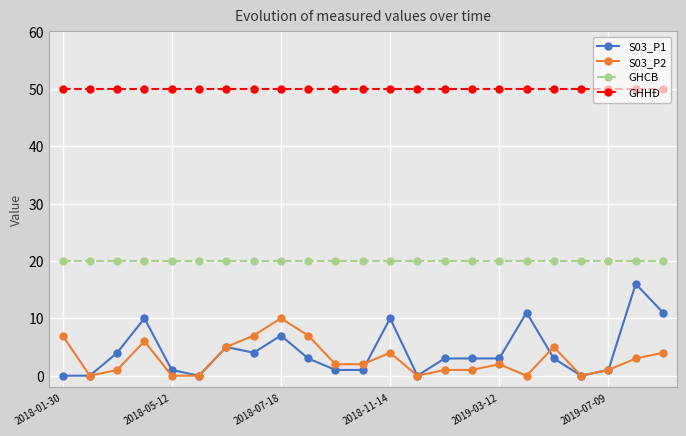

Reading left to right, list all the values displayed in this chart.

S03_P1: 0	0	4	10	1	0	5	4	7	3	1	1	10	0	3	3	3	11	3	0	1	16	11
S03_P2: 7	0	1	6	0	0	5	7	10	7	2	2	4	0	1	1	2	0	5	0	1	3	4
GHCB: 20	20	20	20	20	20	20	20	20	20	20	20	20	20	20	20	20	20	20	20	20	20	20
GHHĐ: 50	50	50	50	50	50	50	50	50	50	50	50	50	50	50	50	50	50	50	50	50	50	50